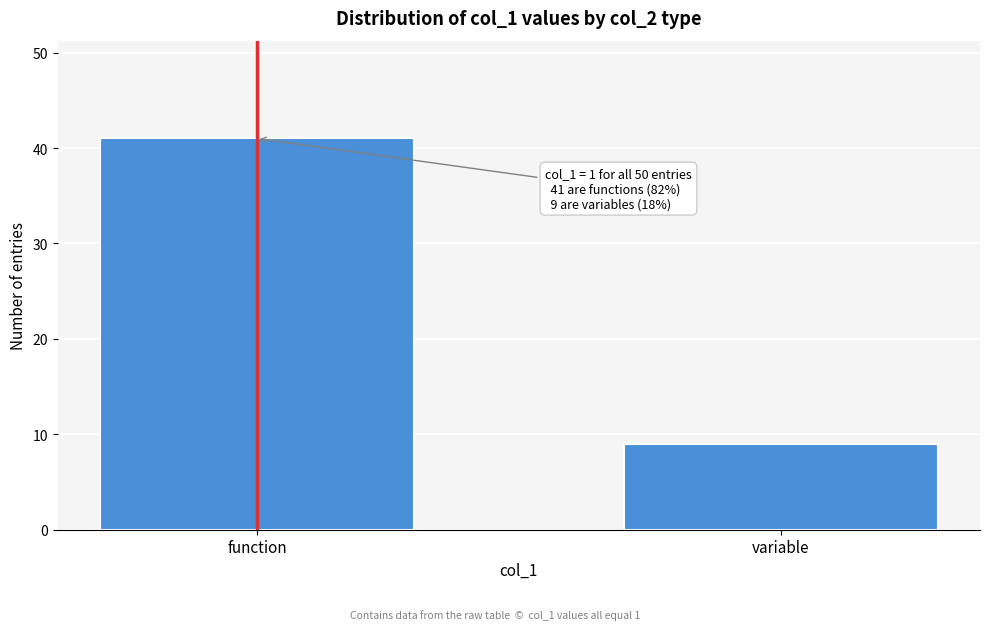

Reading left to right, list all the values displayed in this chart.

41	9